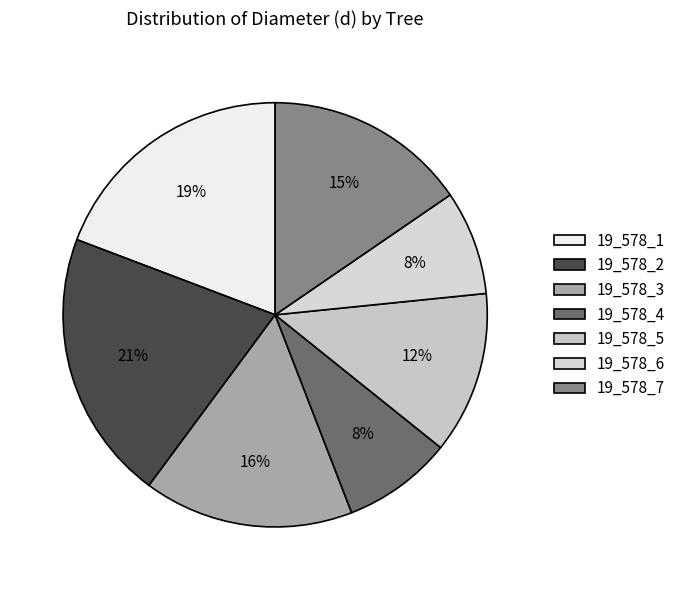

To the nearest percent, what is the average slice percentage?

14%